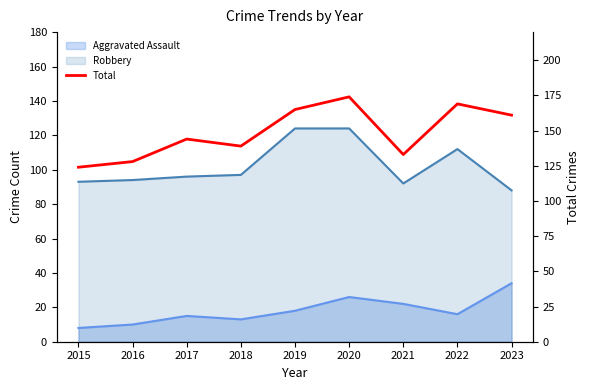

Reading left to right, list all the values displayed in this chart.

2015=124	2016=128	2017=144	2018=139	2019=165	2020=174	2021=133	2022=169	2023=161